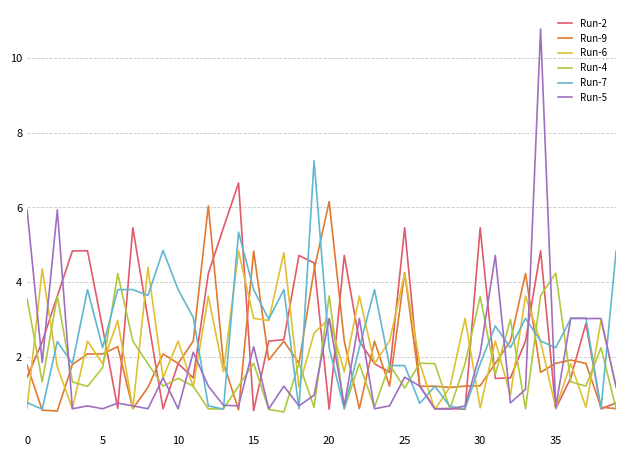

What is the minimum value for Run-6?

0.6